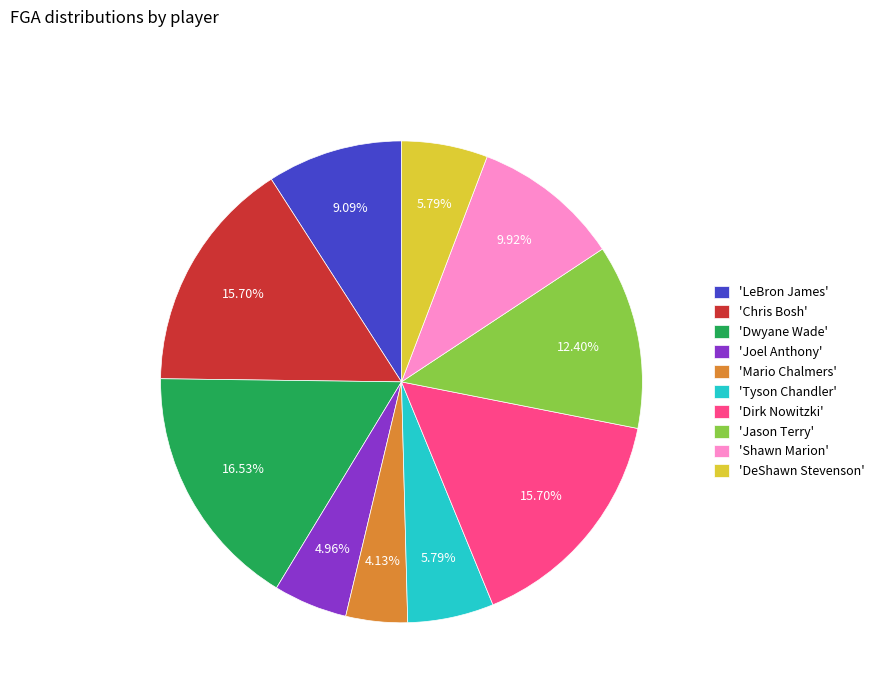

Is there a majority slice in this chart?

No